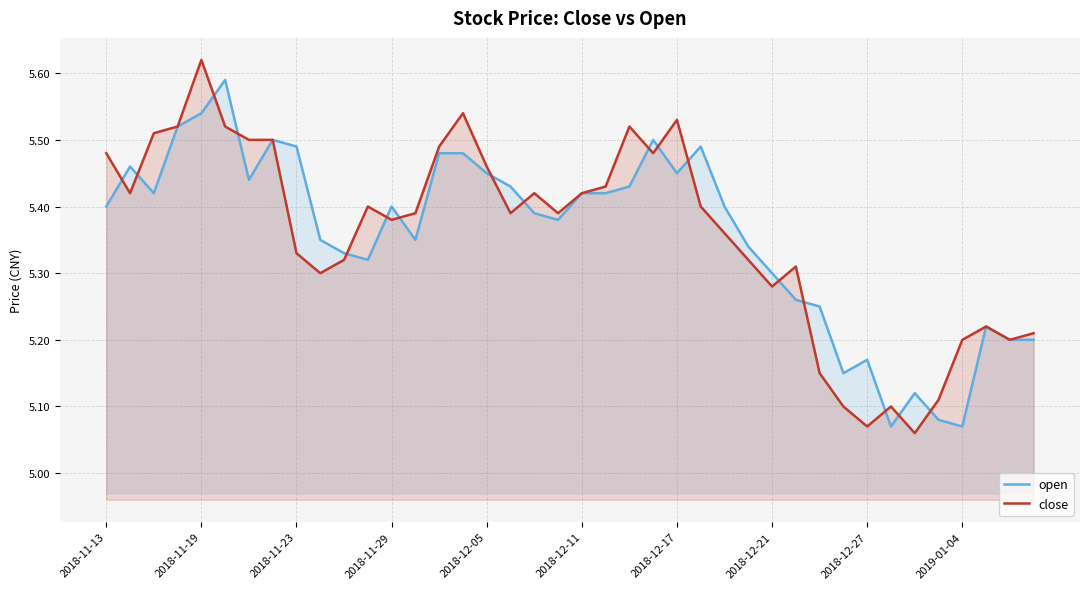

How many interior local peaks does the open series have?

9